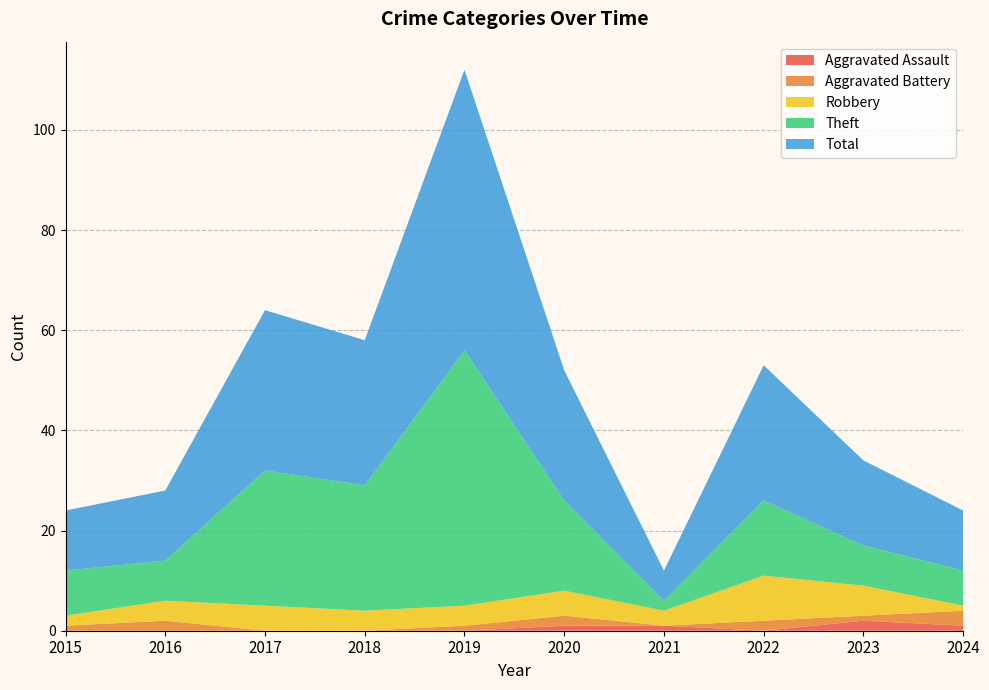

Reading left to right, what are all the values shown in this chart?

Aggravated Assault: 2015=0	2016=0	2017=0	2018=0	2019=0	2020=1	2021=1	2022=0	2023=2	2024=1
Aggravated Battery: 2015=1	2016=2	2017=0	2018=0	2019=1	2020=2	2021=0	2022=2	2023=1	2024=3
Robbery: 2015=2	2016=4	2017=5	2018=4	2019=4	2020=5	2021=3	2022=9	2023=6	2024=1
Theft: 2015=9	2016=8	2017=27	2018=25	2019=51	2020=18	2021=2	2022=15	2023=8	2024=7
Total: 2015=12	2016=14	2017=32	2018=29	2019=56	2020=26	2021=6	2022=27	2023=17	2024=12